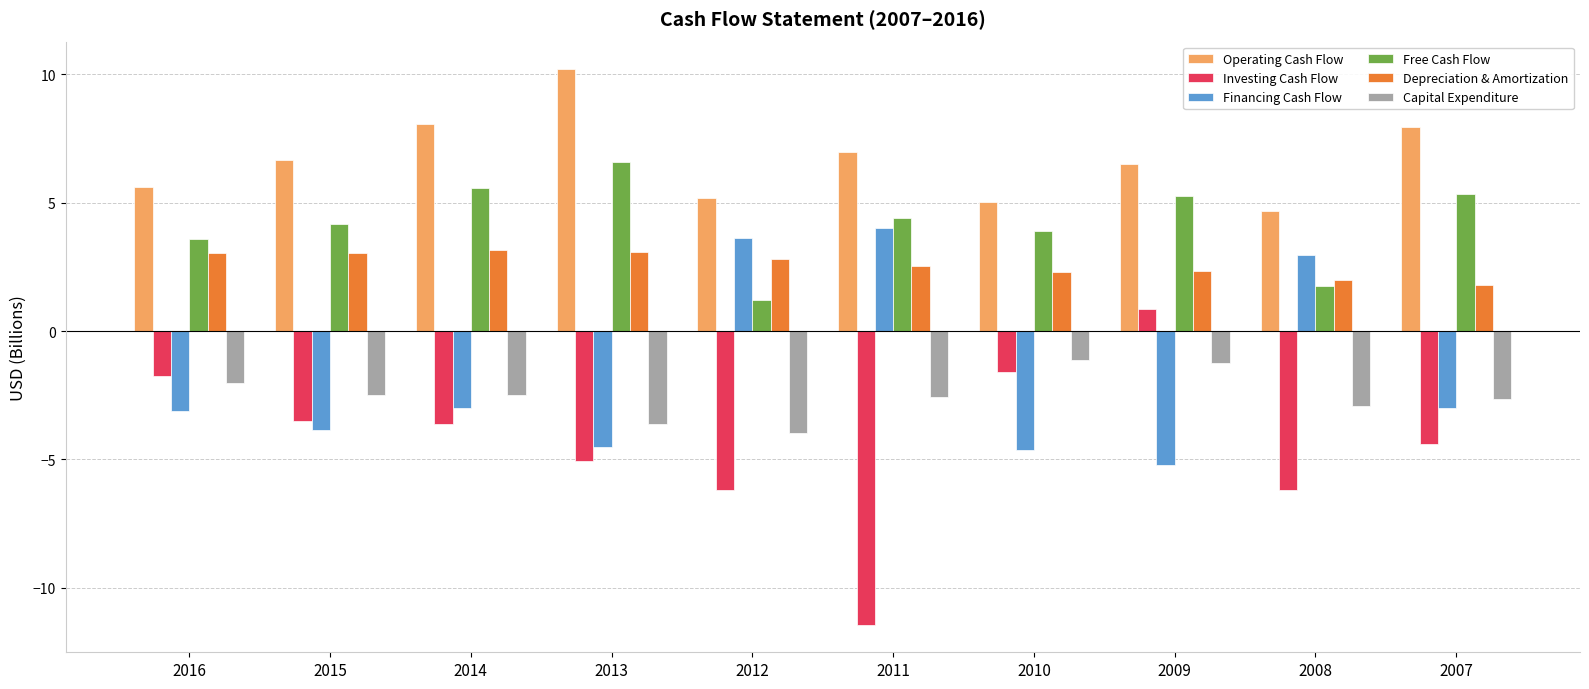

Which series changed the most between 2014 and 2009?

Investing Cash Flow